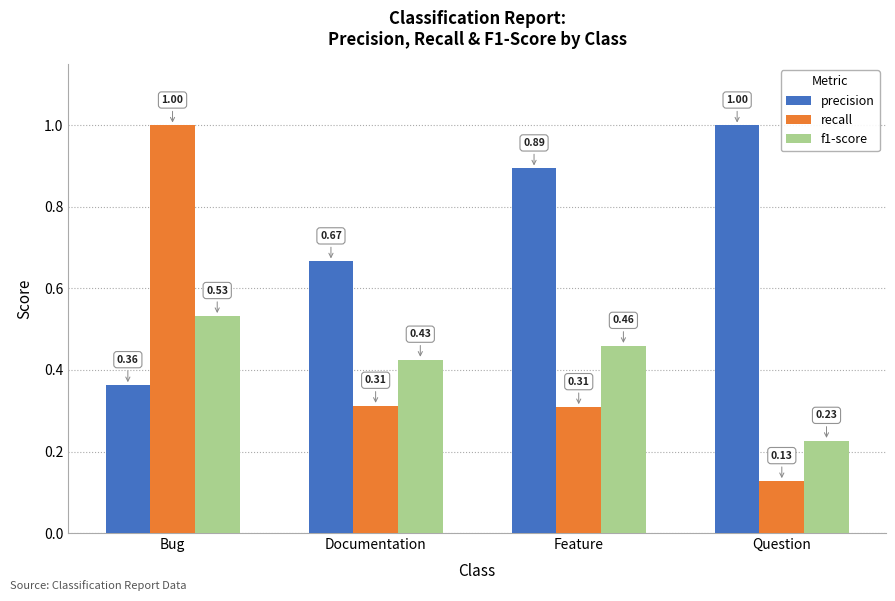

What is the difference between the highest and lowest values at Bug?

0.6